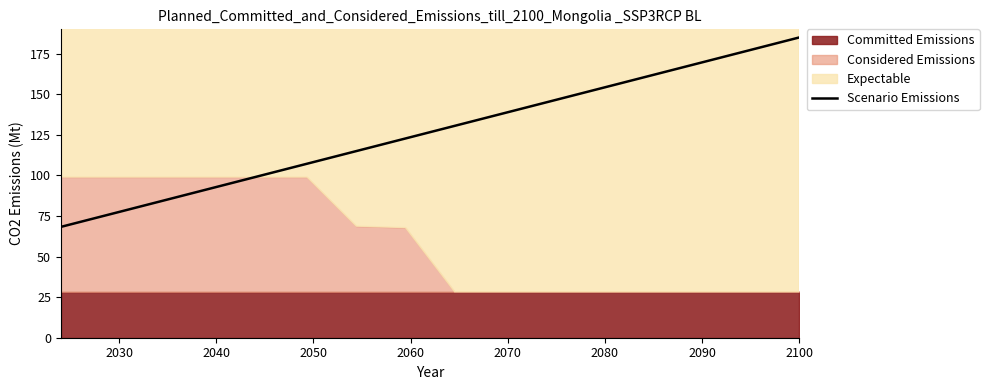

What is the highest value of the Scenario Emissions series?

185.0